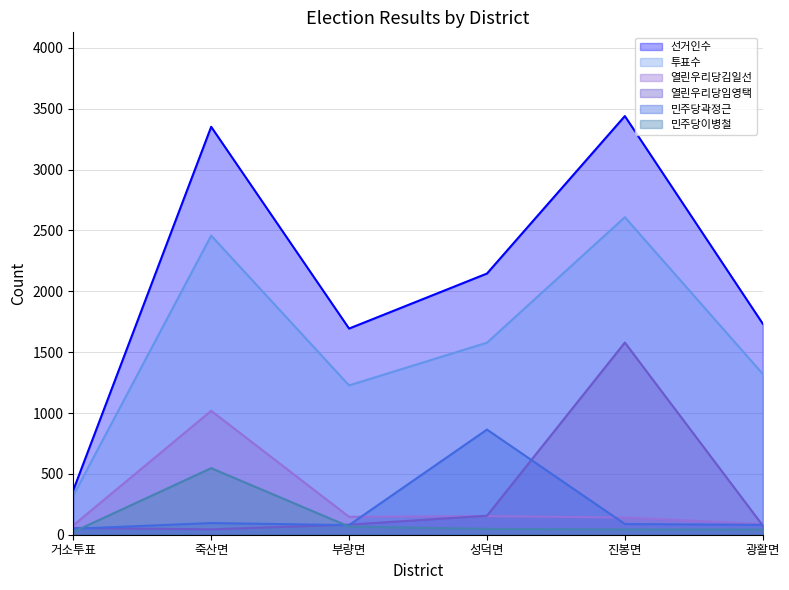

What is the difference between the highest and lowest values at 부량면?

1627